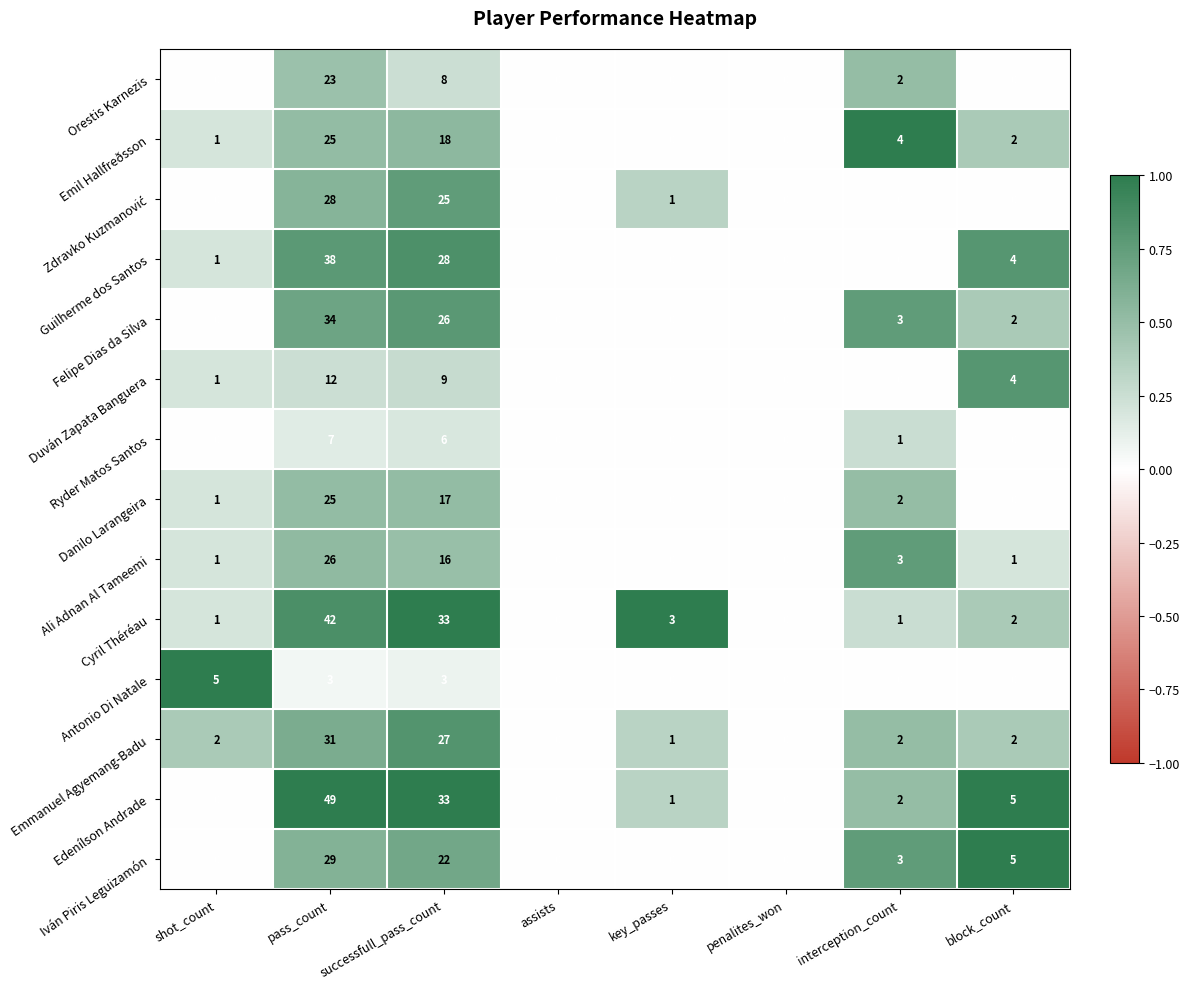

Which series has the largest total across all categories?

Edenílson Andrade